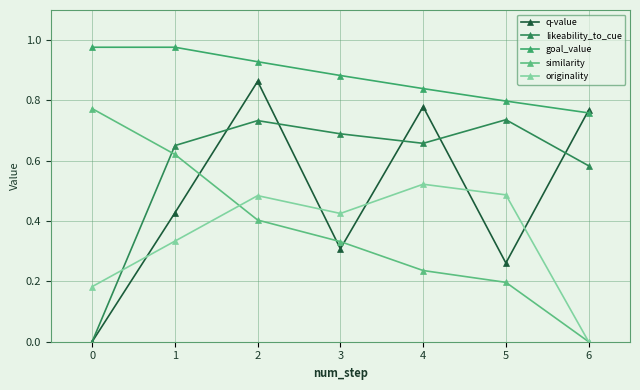

What is the total value across all series at 4?

3.0